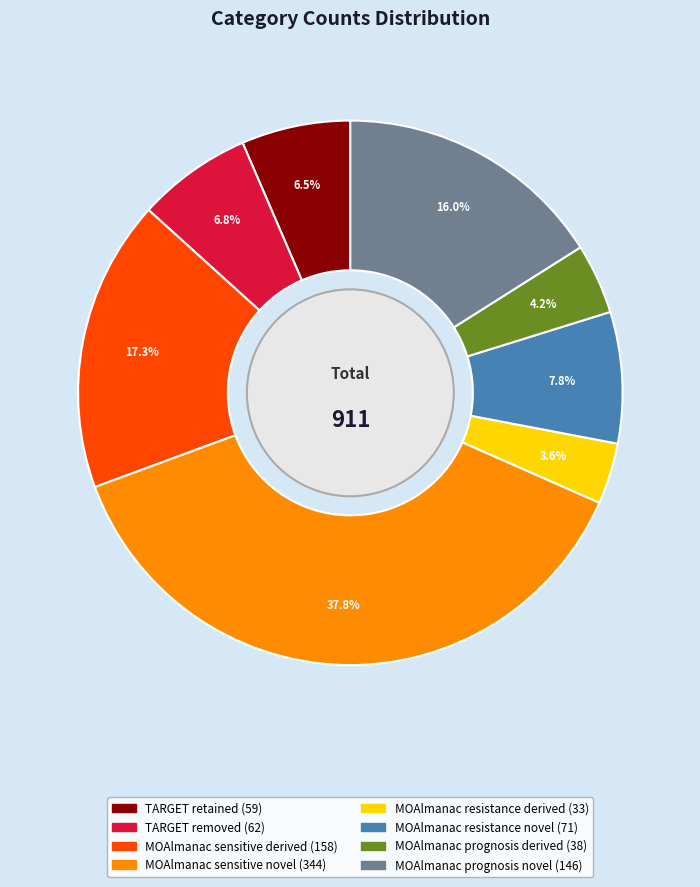

What is the ratio of the value at MOAlmanac prognosis derived to the value at MOAlmanac sensitive novel?

0.1